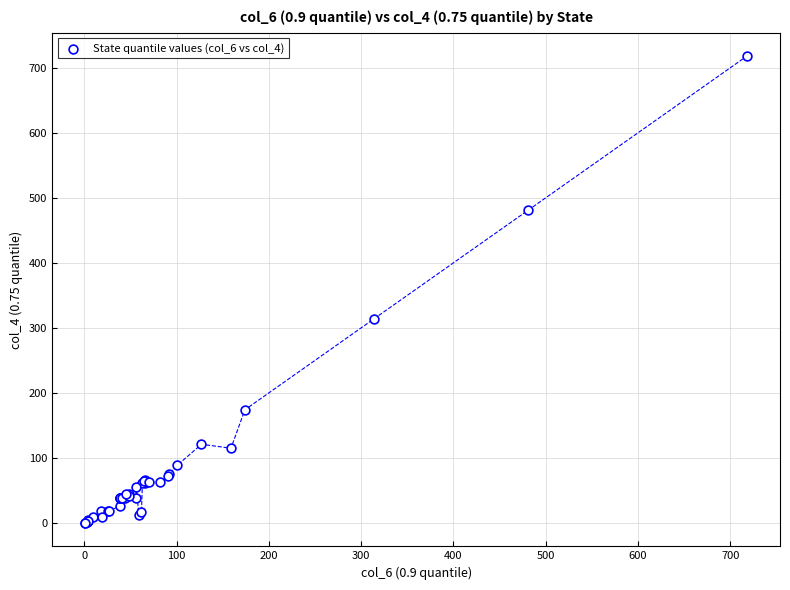

What Y value in the scatter plot is closest to 359?

314.0